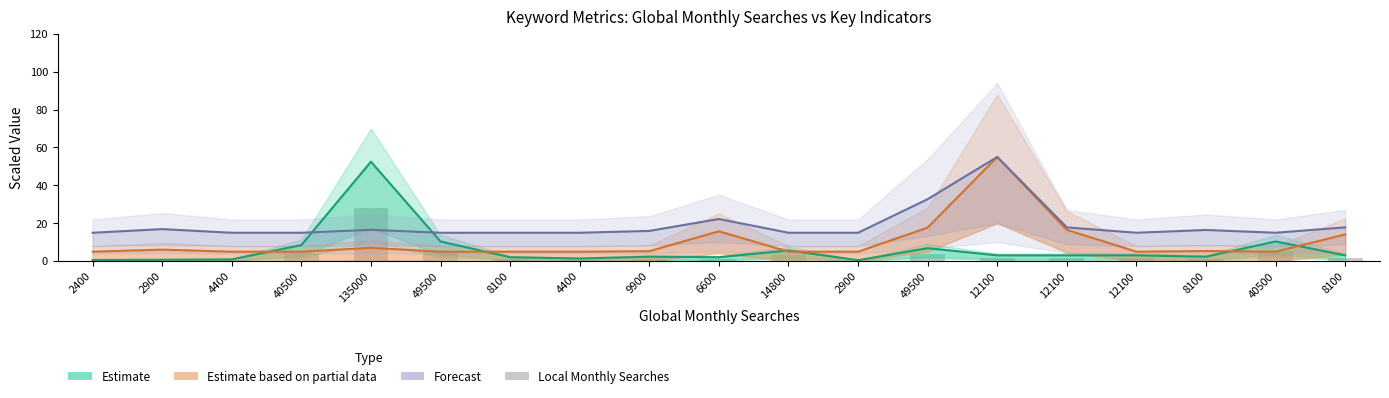

How many values in the Estimate (Local Searches scaled) series exceed 3?

10